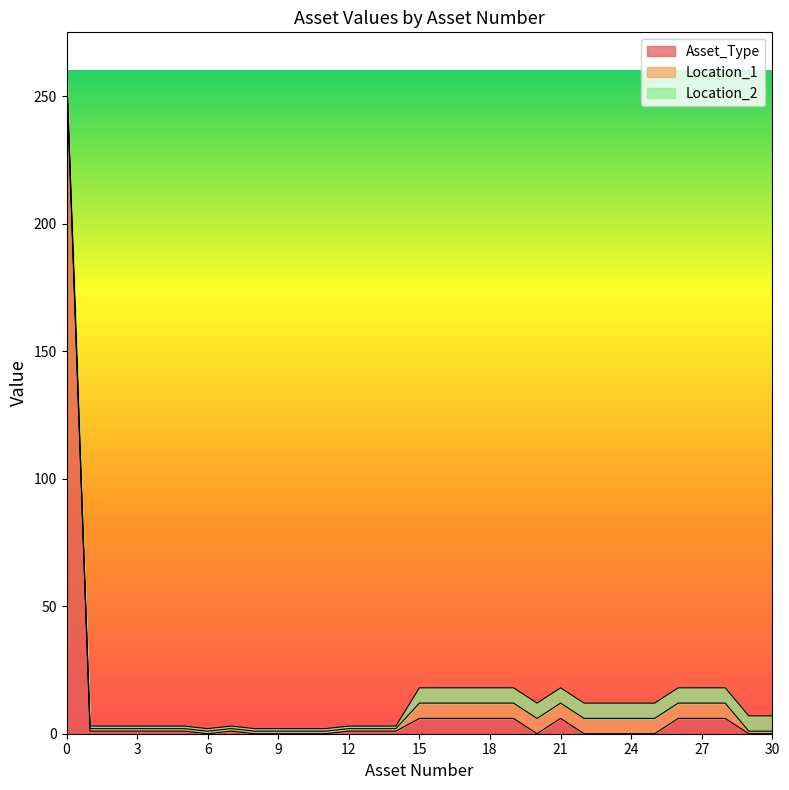

Where is Asset_Type nearest to the value 129?

15